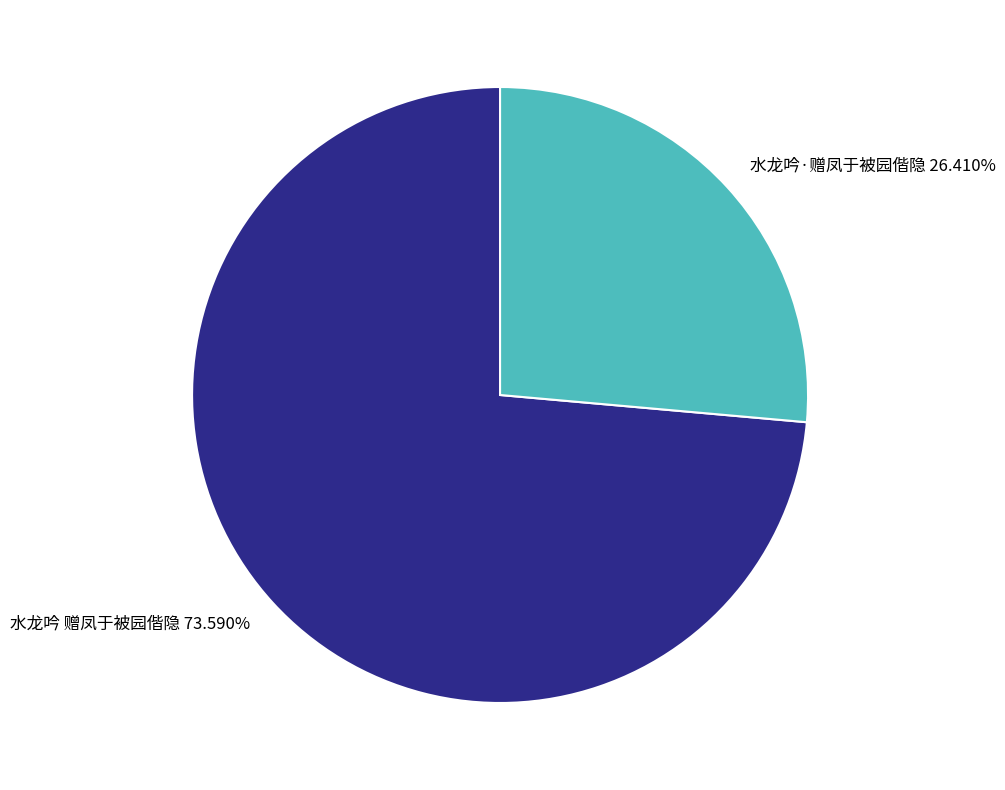

What percentage is the 水龙吟·赠凤于被园偕隐 slice, to the nearest percent?

26%